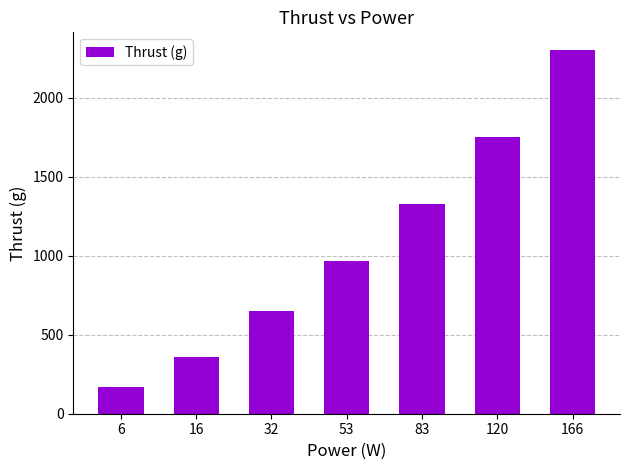

The chart shows a value of 170 at 6. True or false?

True